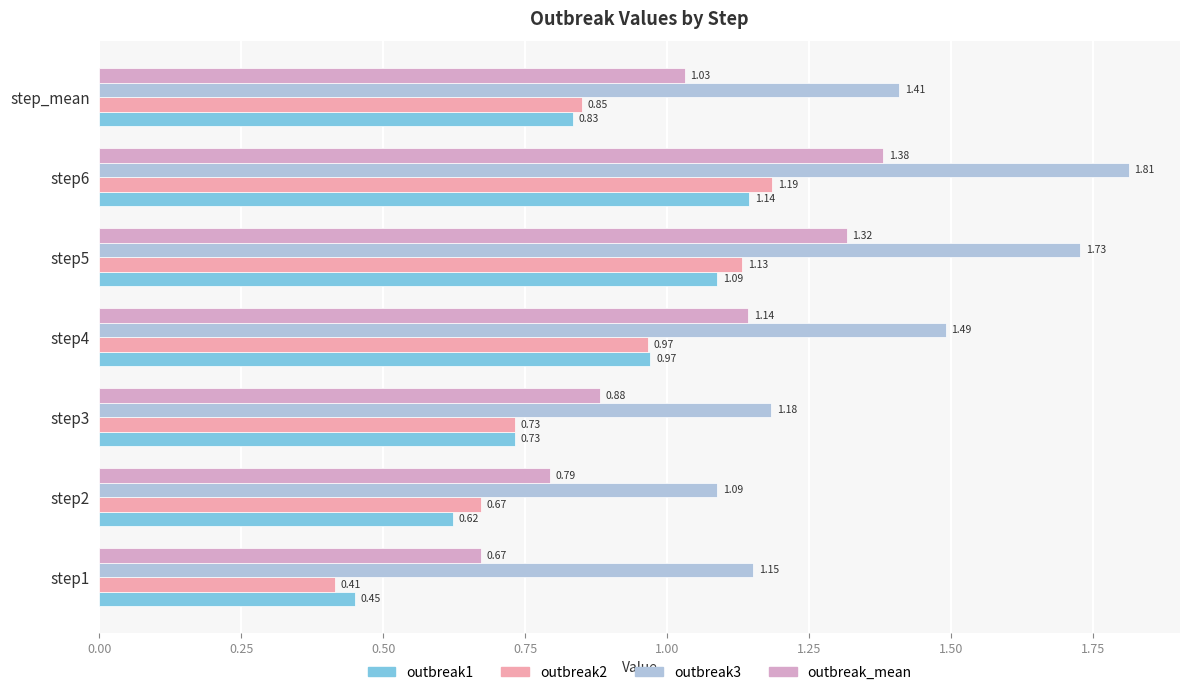

List the series in order of their peak value, highest first.

outbreak3, outbreak_mean, outbreak2, outbreak1